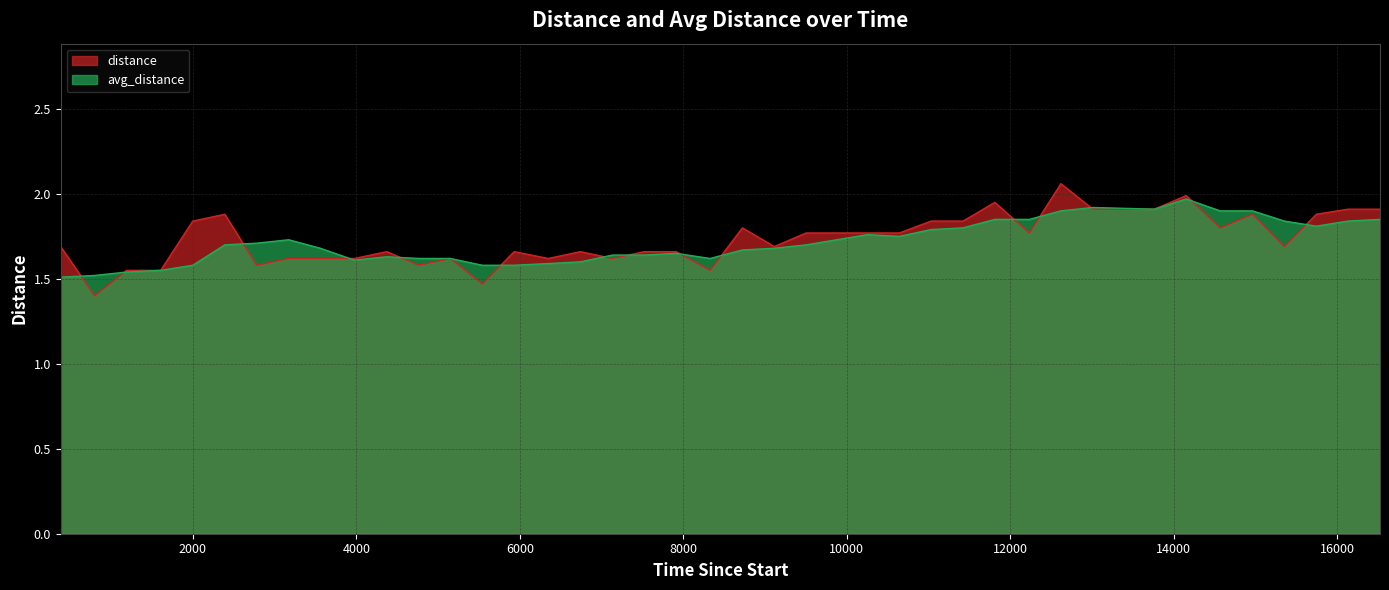

Count the number of data series in this chart.

2